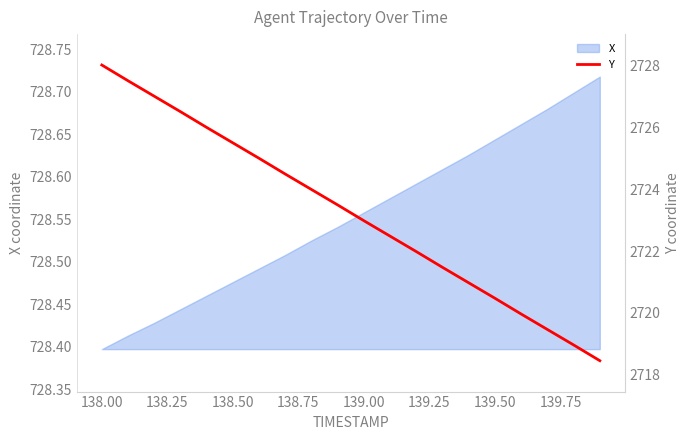

How many categories are shown in the chart?

20